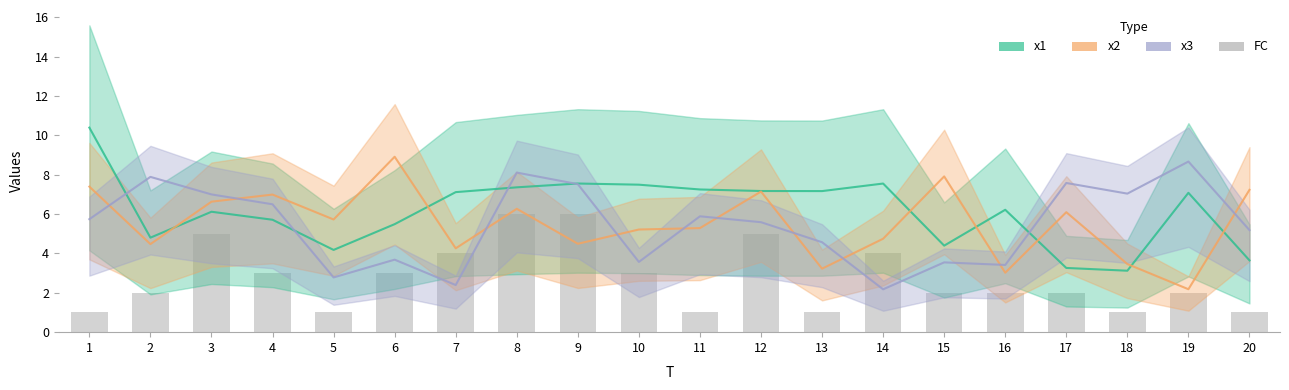

Approximately how many times larger is the value at 20 compared to 3?

0.2